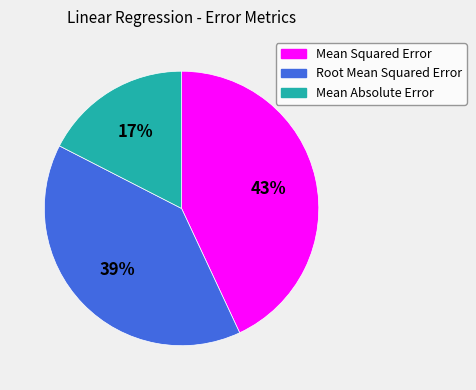

To the nearest percent, what percentage of the pie is Mean Squared Error?

43%